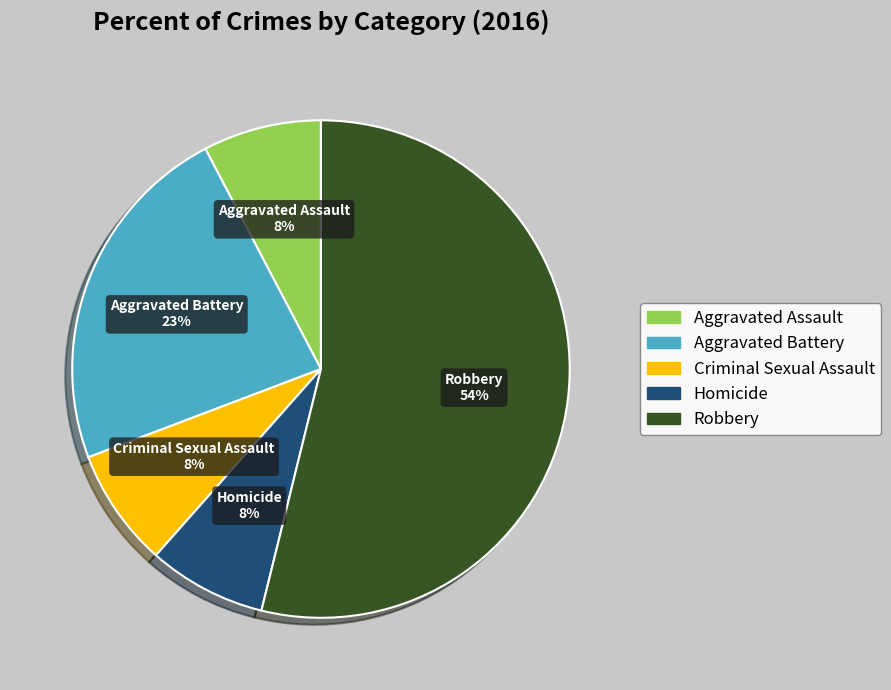

Is Criminal Sexual Assault the majority of the pie?

No